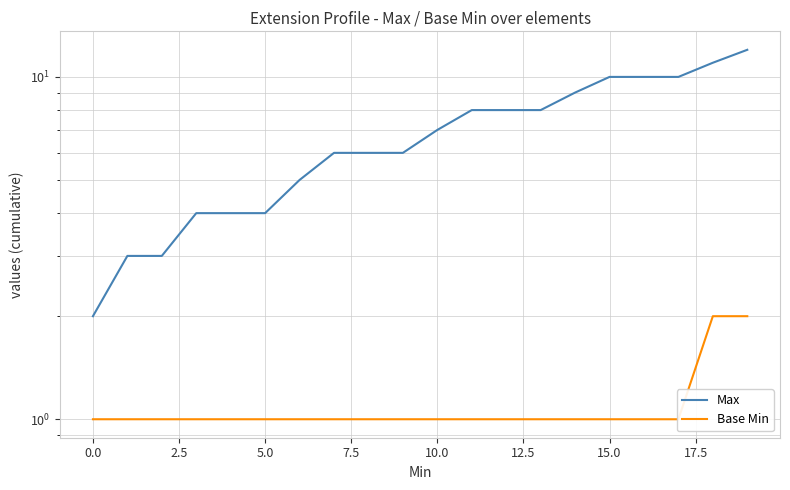

Reading right to left, what are all the values shown in this chart?

Max: 12	11	10	10	10	9	8	8	8	7	6	6	6	5	4	4	4	3	3	2
Base Min: 2	2	1	1	1	1	1	1	1	1	1	1	1	1	1	1	1	1	1	1